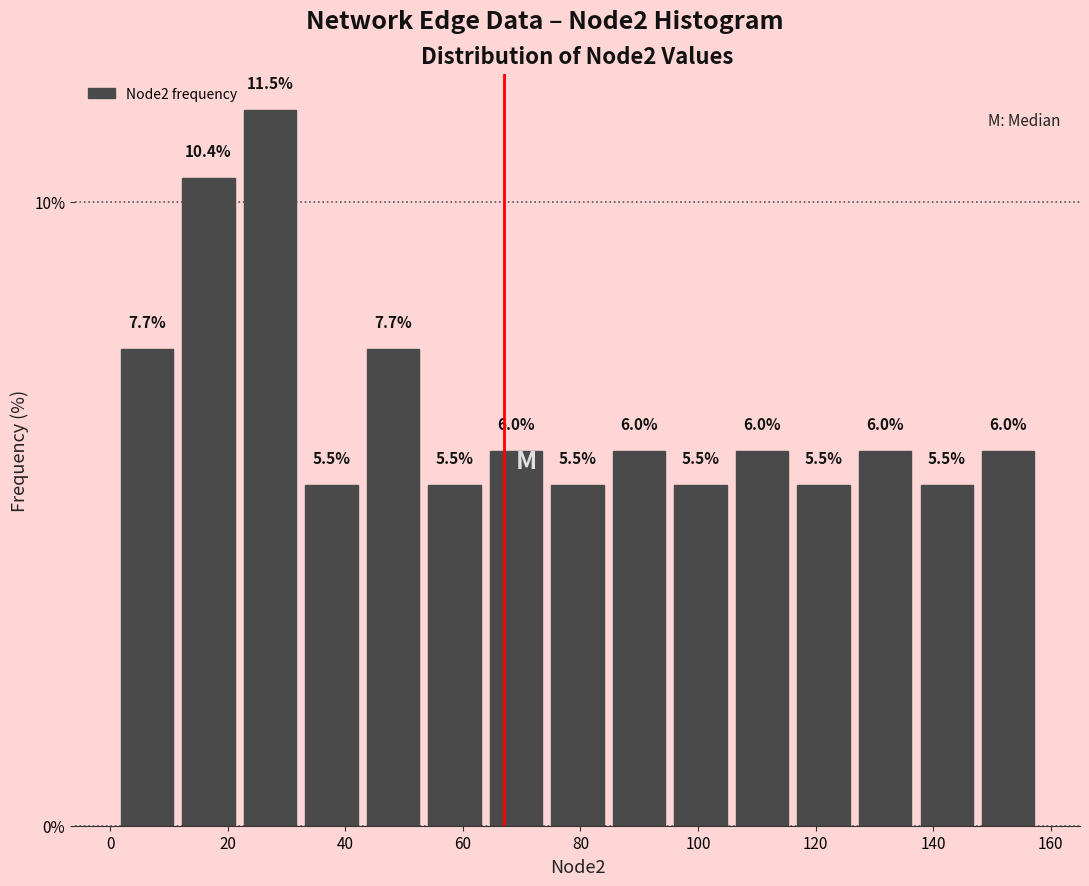

Reading left to right, transcribe this chart: for each bar, give the range it covers on the x-axis and its height. The bar edges are not printed on the chart, so give them approximately, as read against the axis.

2 to 12: 7.7
12 to 22: 10.4
22 to 32: 11.5
32 to 42: 5.5
42 to 54: 7.7
54 to 64: 5.5
64 to 74: 6.0
74 to 84: 5.5
84 to 96: 6.0
96 to 106: 5.5
106 to 116: 6.0
116 to 126: 5.5
126 to 138: 6.0
138 to 148: 5.5
148 to 158: 6.0